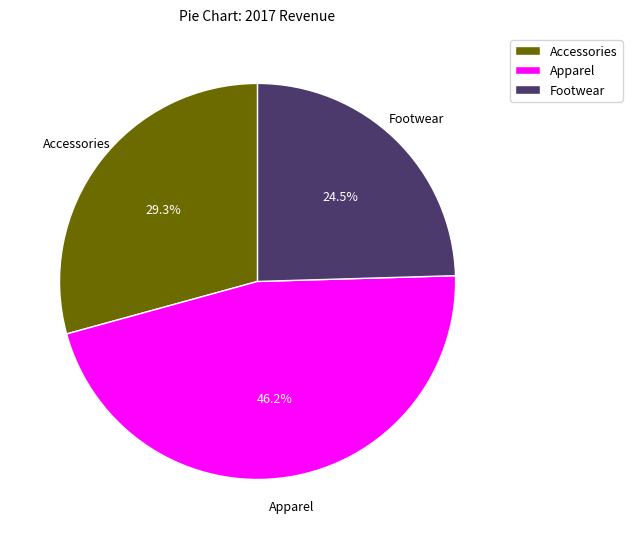

Do Accessories and Footwear together represent more than half of the pie?

Yes